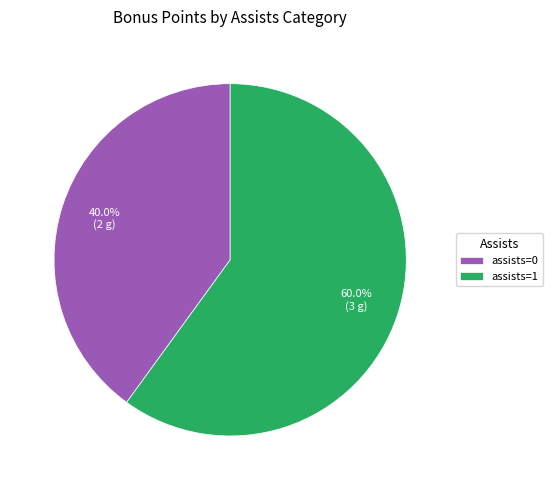

Which has a higher value, assists=0 or assists=1?

assists=1